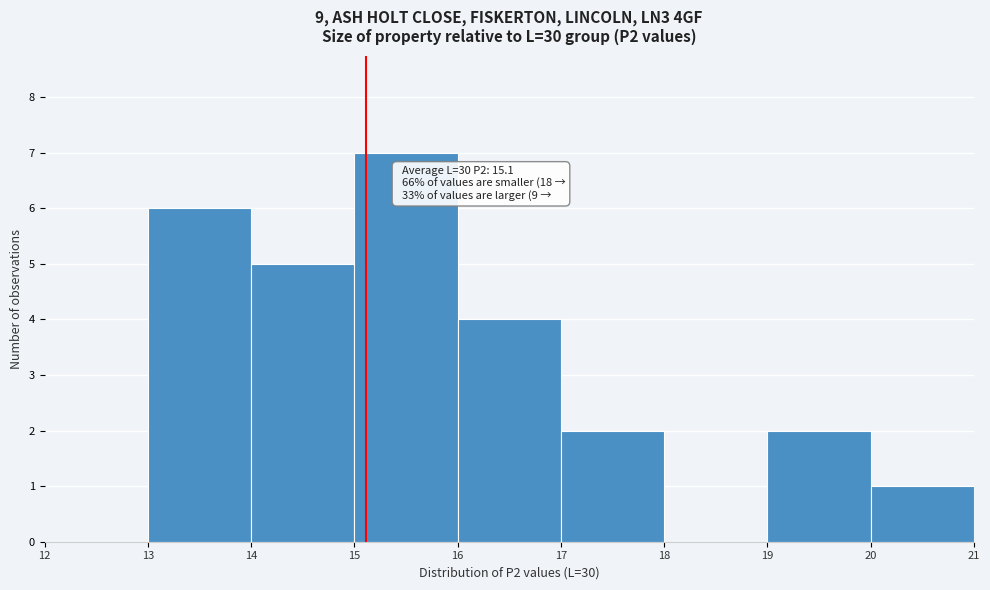

Over which range of the x-axis is the bar tallest?

15 to 16